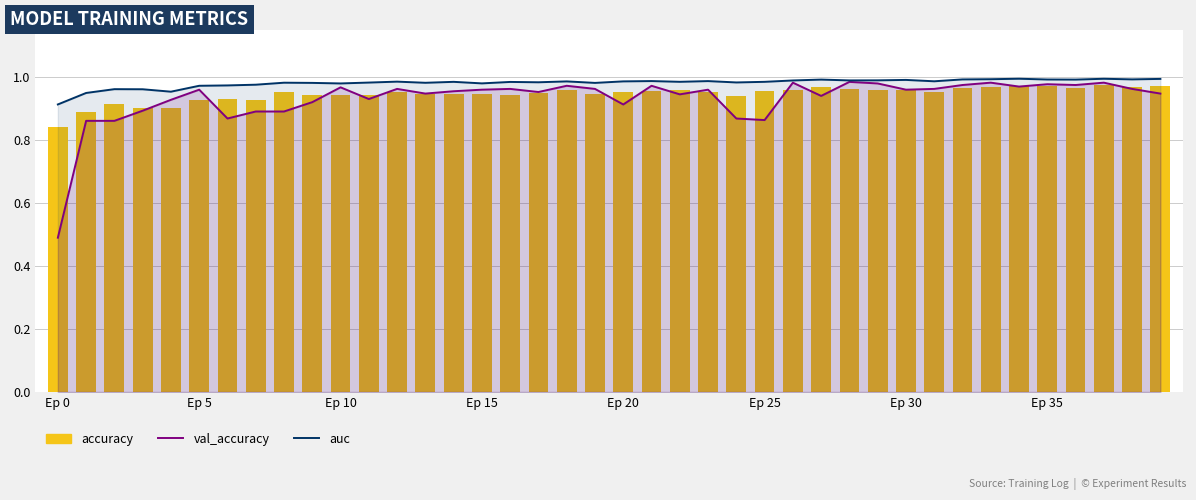

What are all the series names shown in the legend?

val_accuracy, auc, accuracy